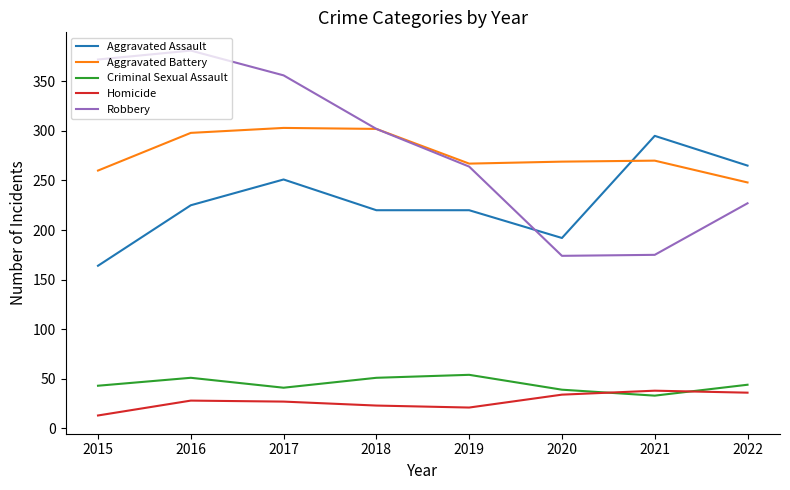

Rank the series by their maximum value, from lowest to highest.

Homicide, Criminal Sexual Assault, Aggravated Assault, Aggravated Battery, Robbery